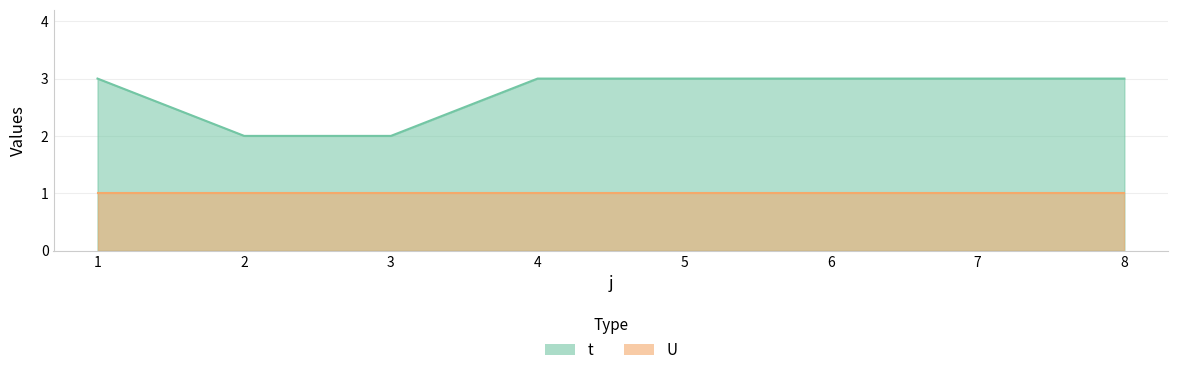

Between 2 and 7, which is larger?

7